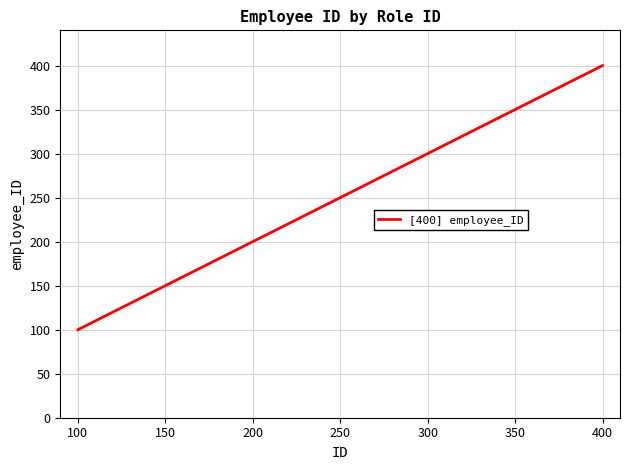

Which category has the highest value across all series?

400